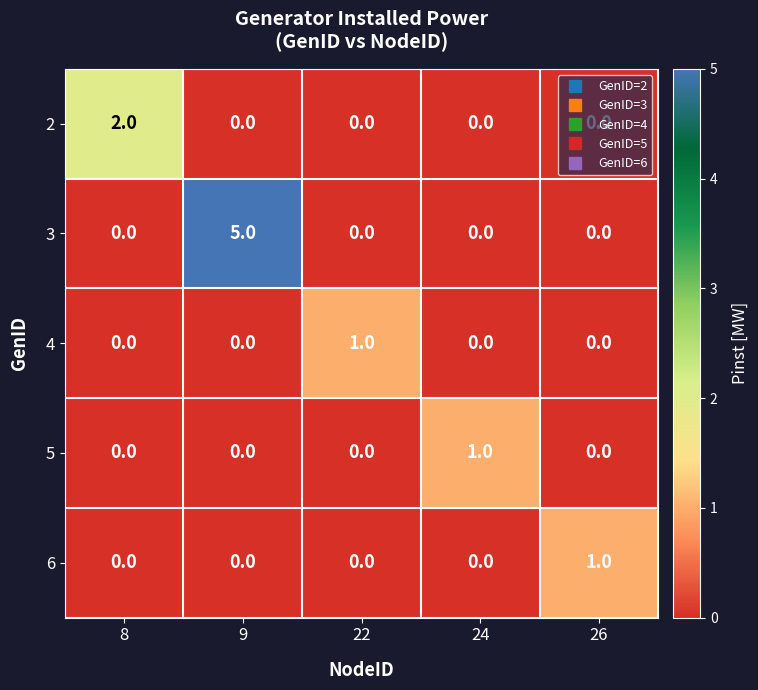

The value of 6 at 24 is 0. True or false?

True